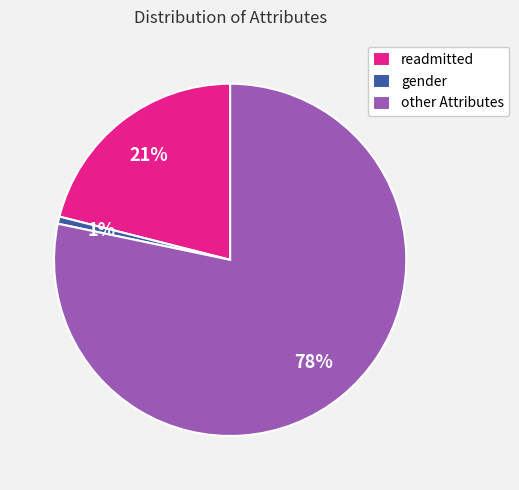

How many segments does this pie chart have?

3